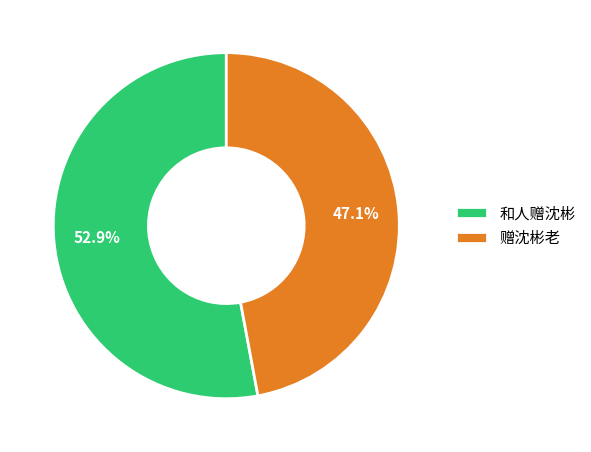

What portion of the pie excludes 赠沈彬老?

52.9%